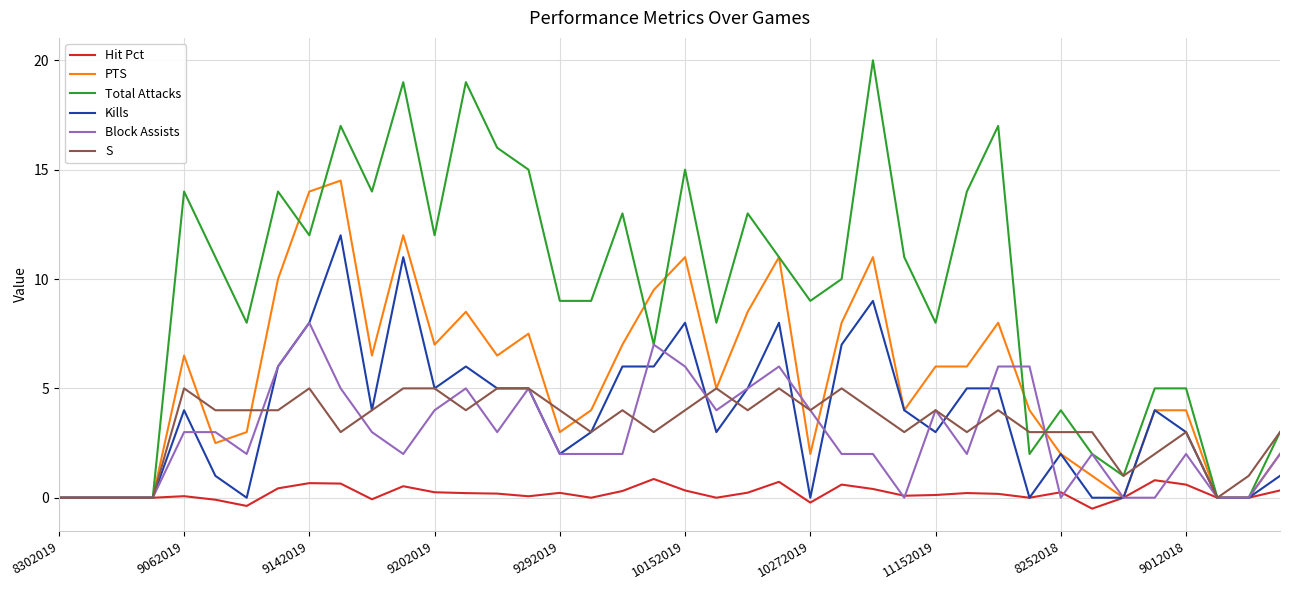

Which series has the widest spread of values?

Total Attacks